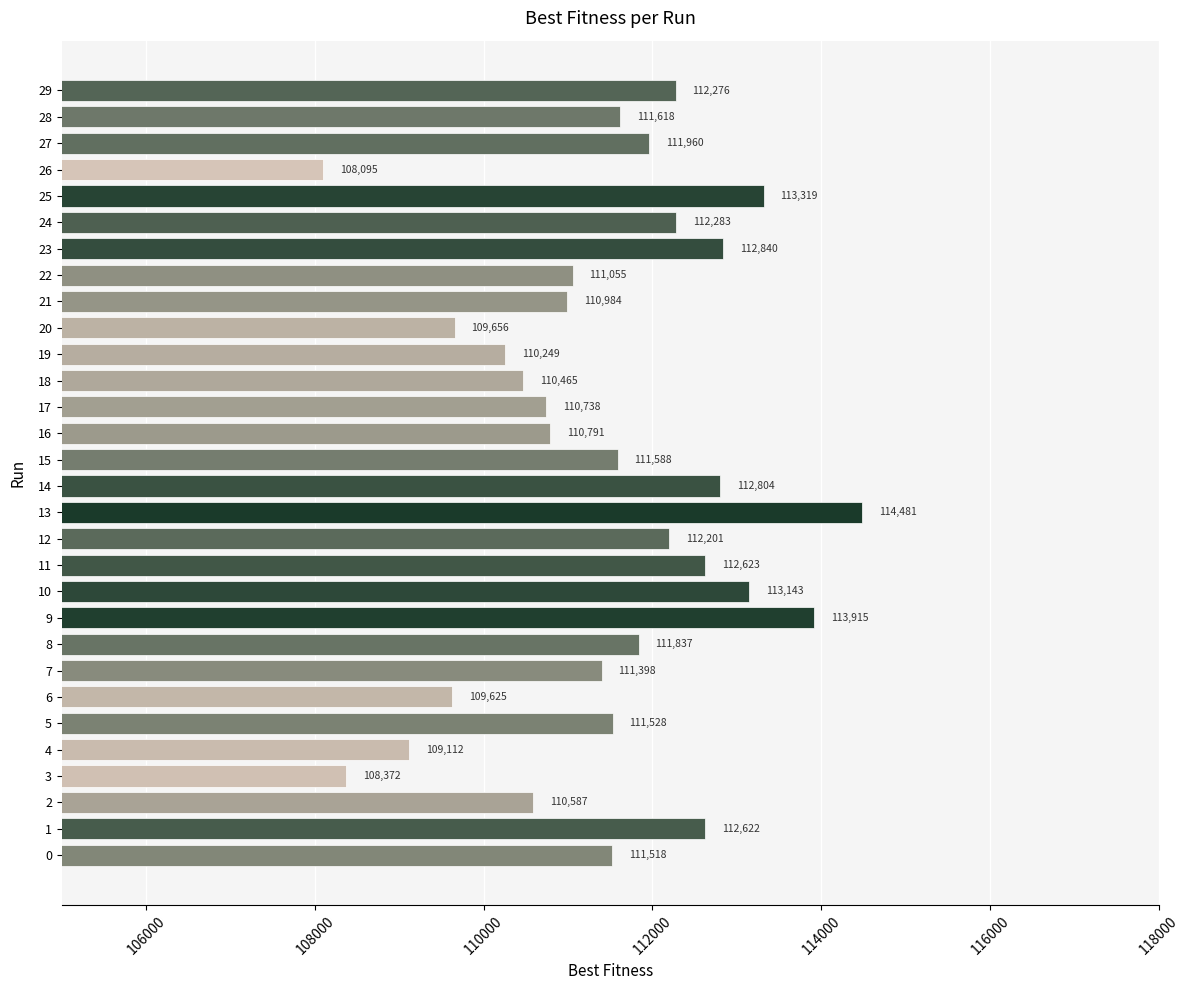

At which label is the value closest to 111287?

7